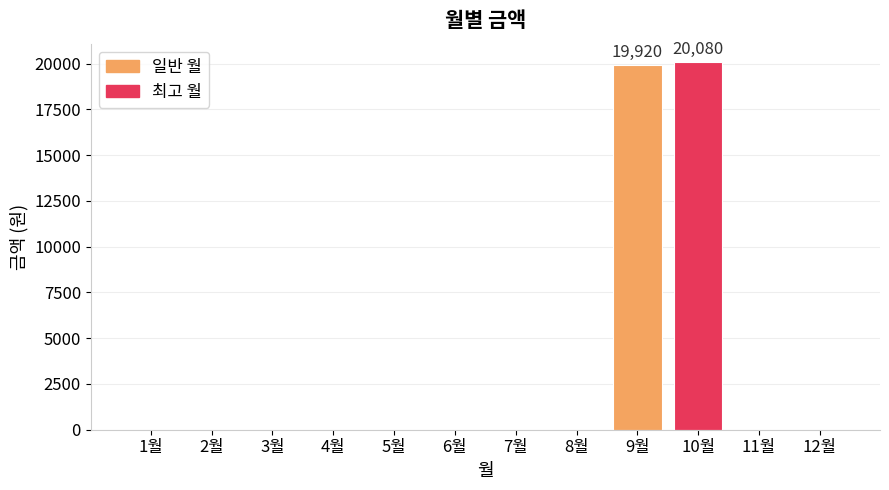

What is the sum of all values?

40000